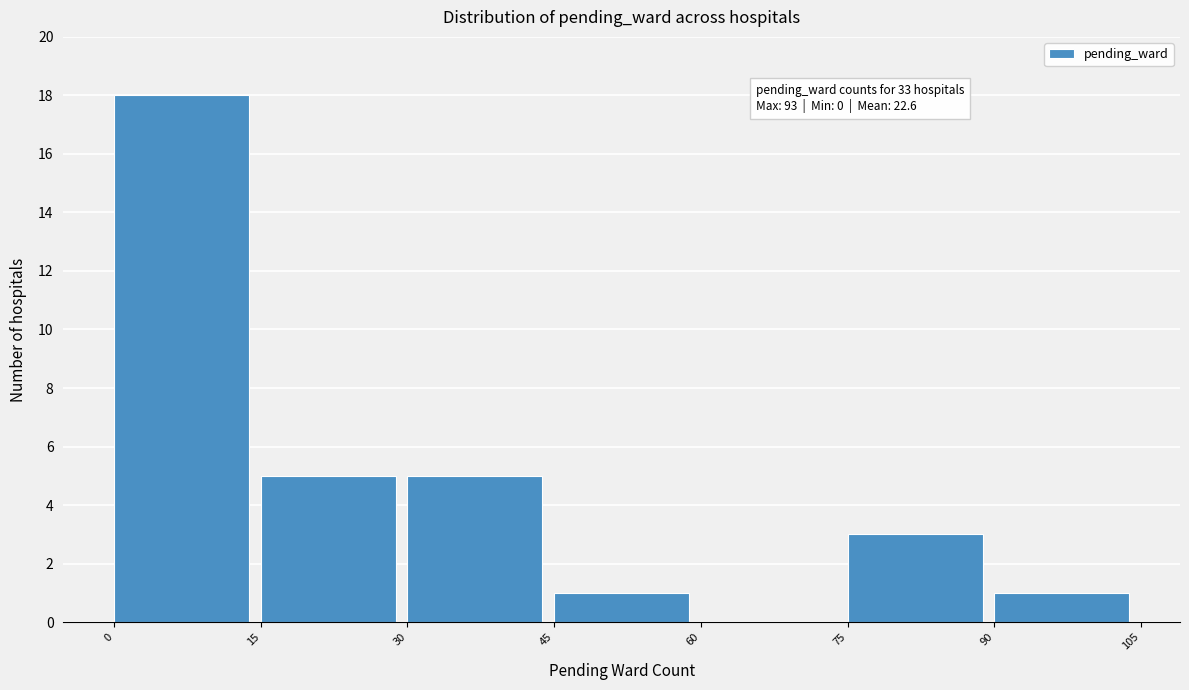

Over which range of the x-axis is the bar tallest?

0 to 15